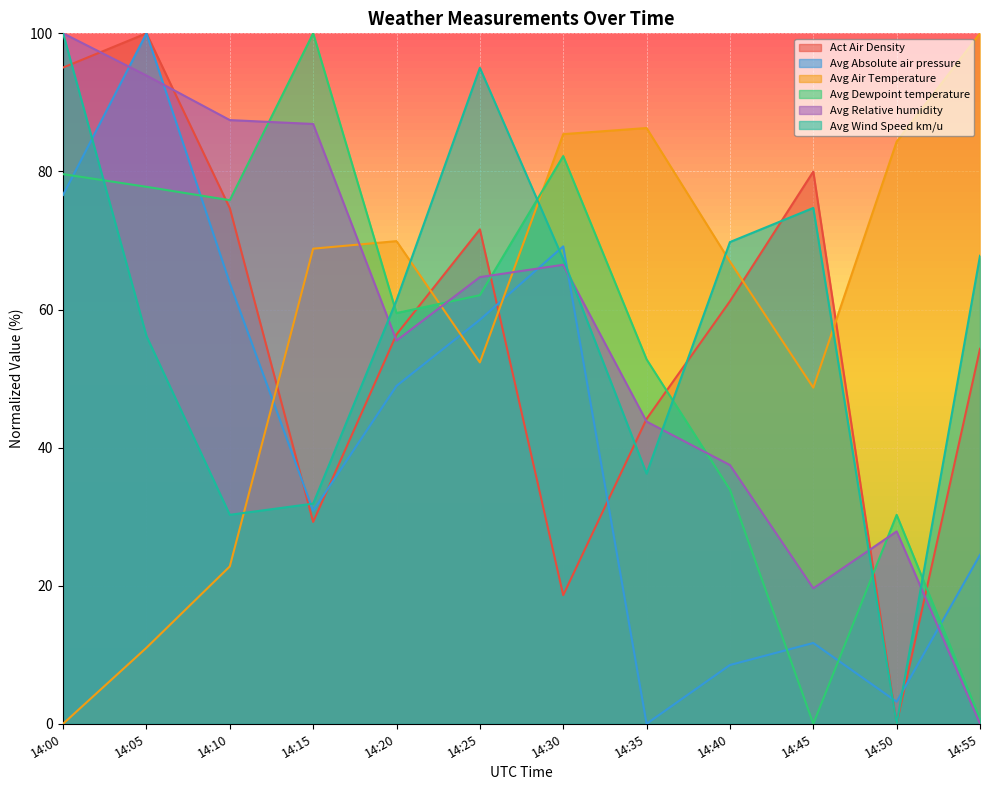

How many lines are shown in the chart?

6